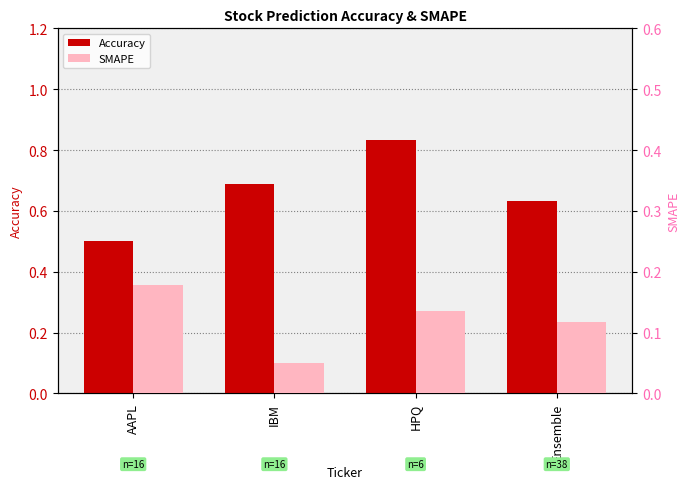

Is the value of Accuracy at IBM greater than the value of SMAPE at HPQ?

Yes